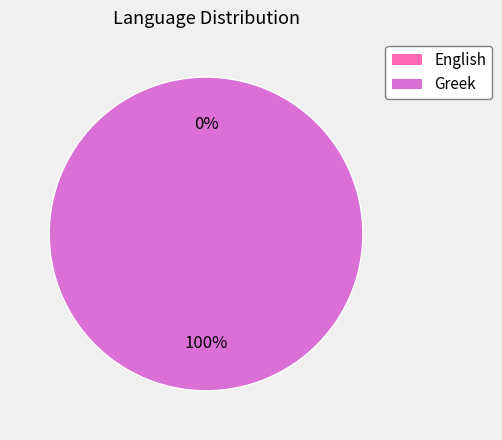

What is the smallest slice in the pie chart?

English